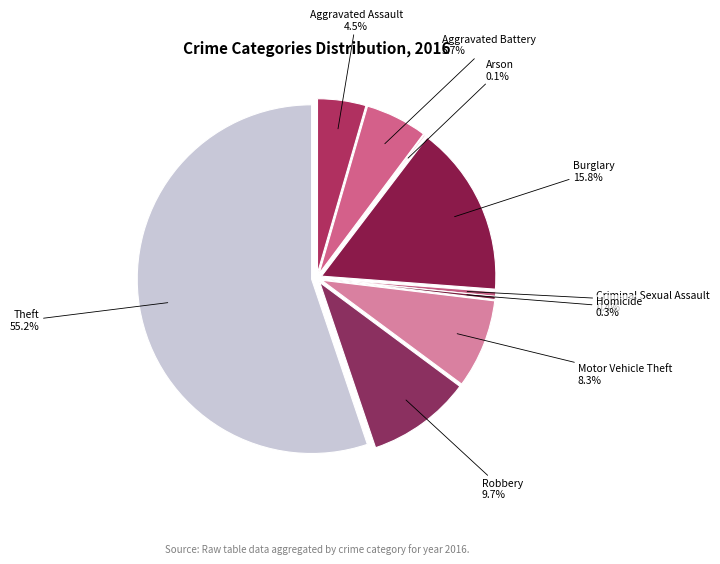

How many slices are in this pie chart?

9